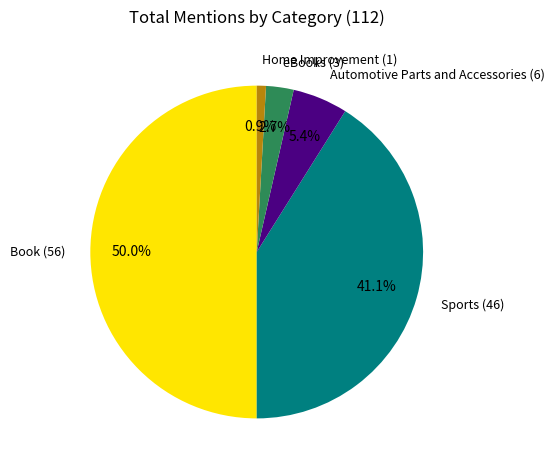

Which has a higher value, Home Improvement (1) or Sports (46)?

Sports (46)